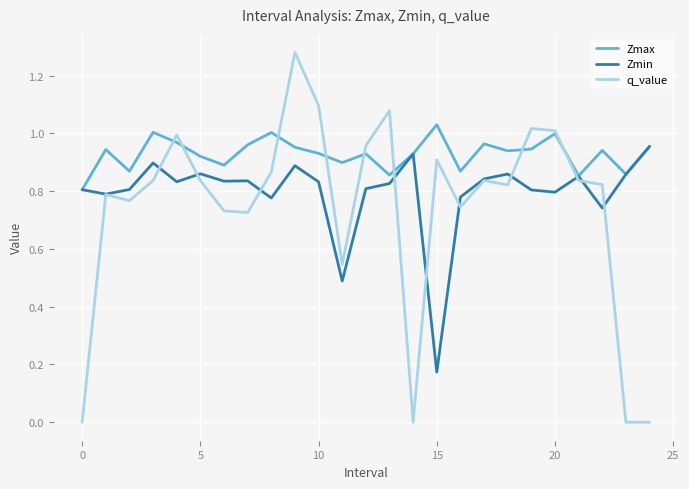

Which series has the largest range (max minus min)?

q_value